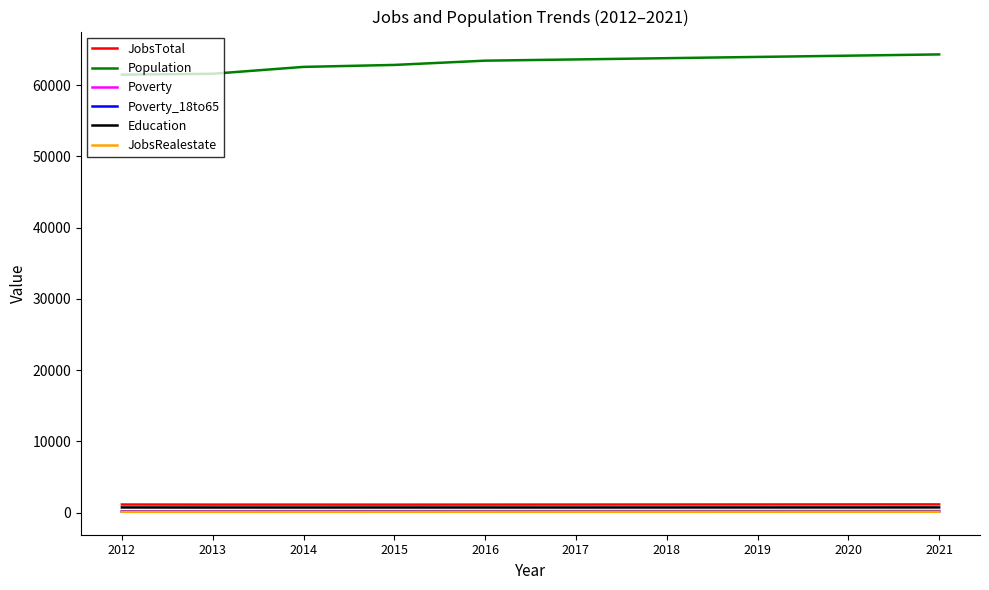

Which series has the largest total across all categories?

Population